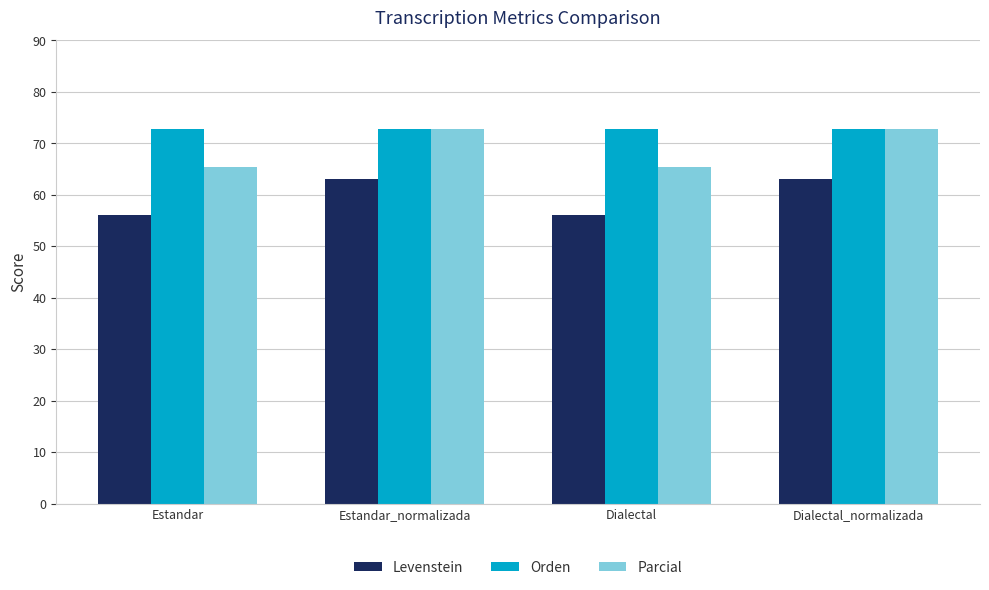

How many bars are there in each group?

3